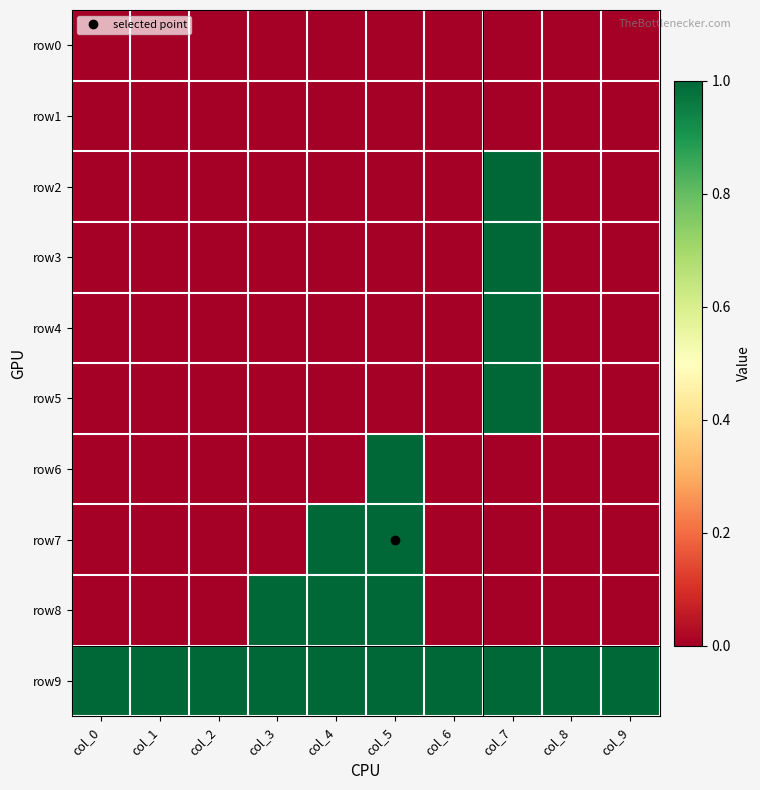

At which category does the chart reach its peak across all series?

col_7